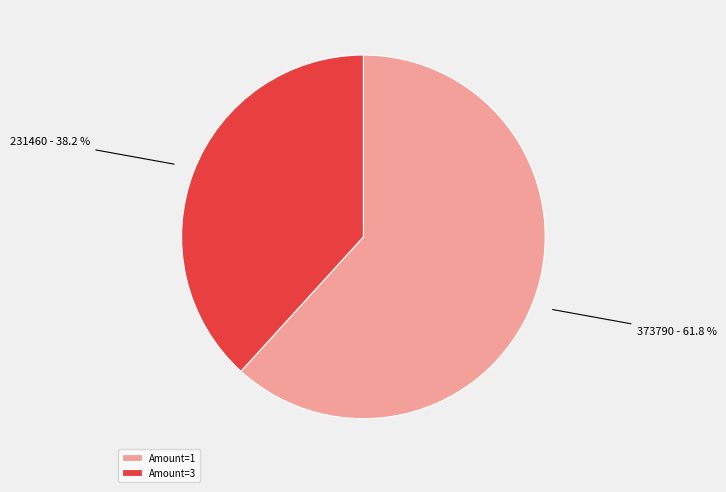

Is there a majority slice in this chart?

Yes